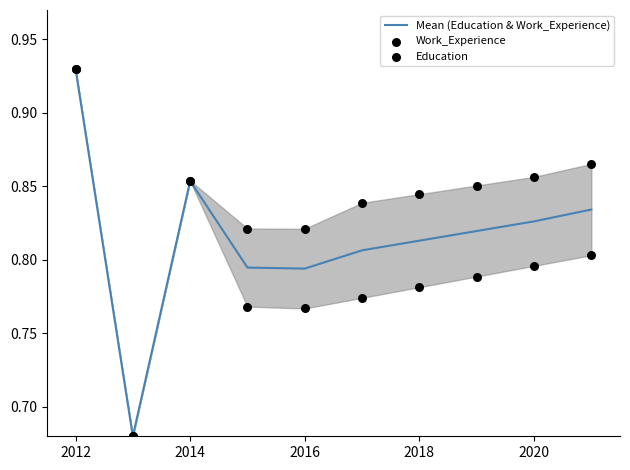

Which series contains the highest Y value?

Mean (Education & Work_Experience)